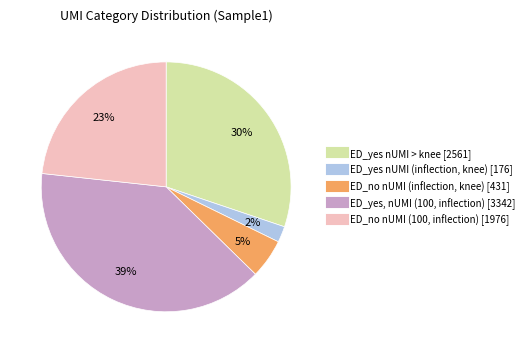

Is there a majority slice in this chart?

No